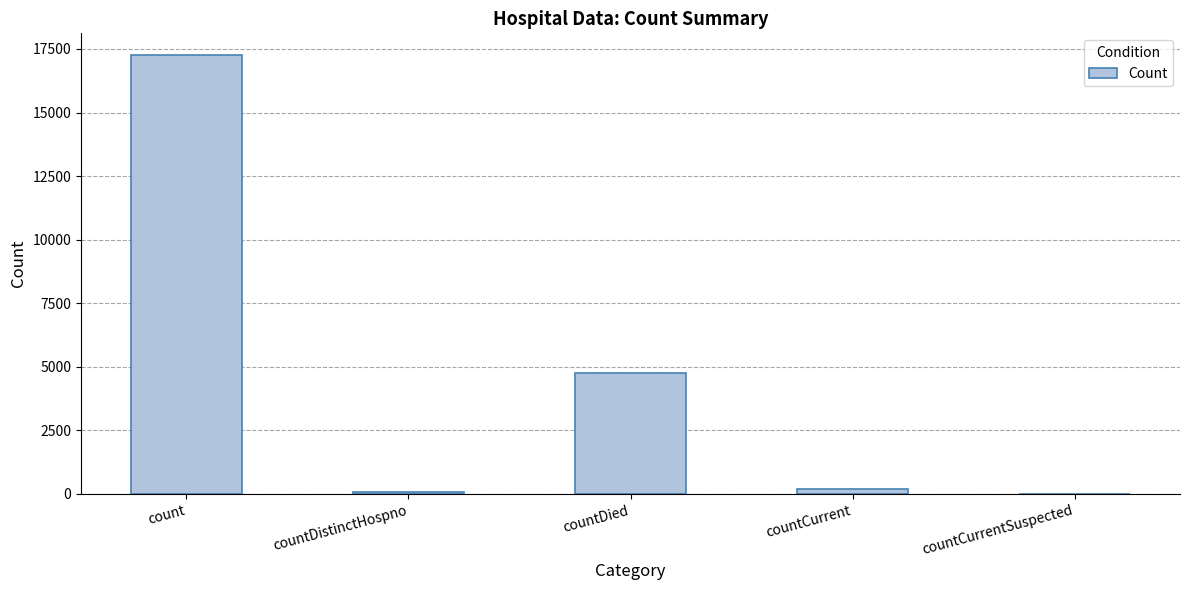

The value at countDistinctHospno is 65. True or false?

True